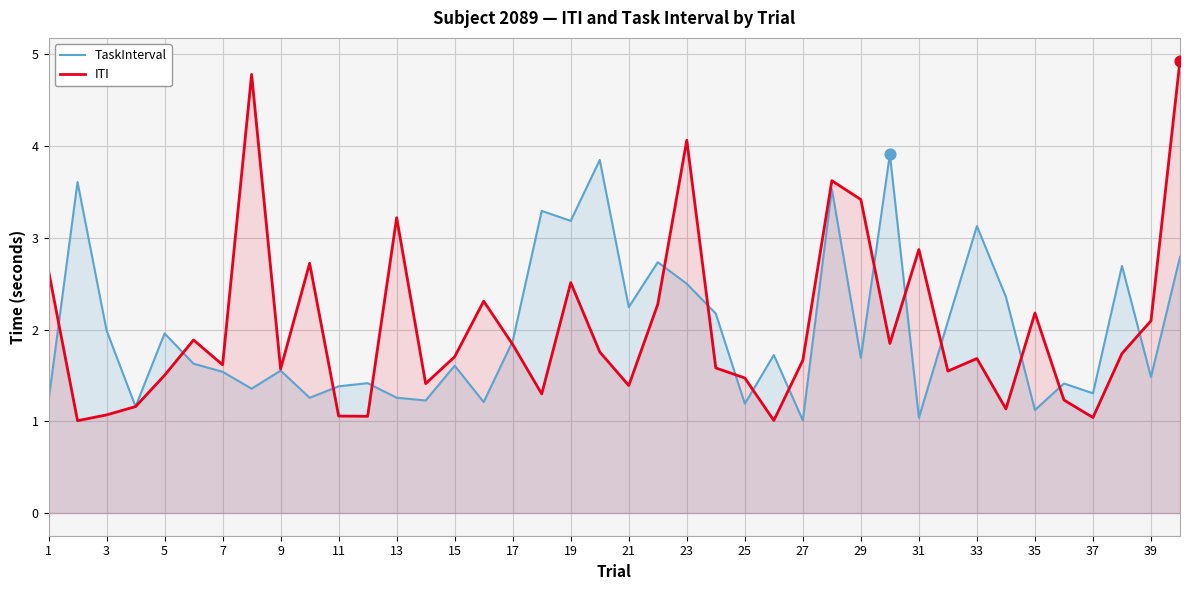

At how many categories does at least one series exceed 1?

40